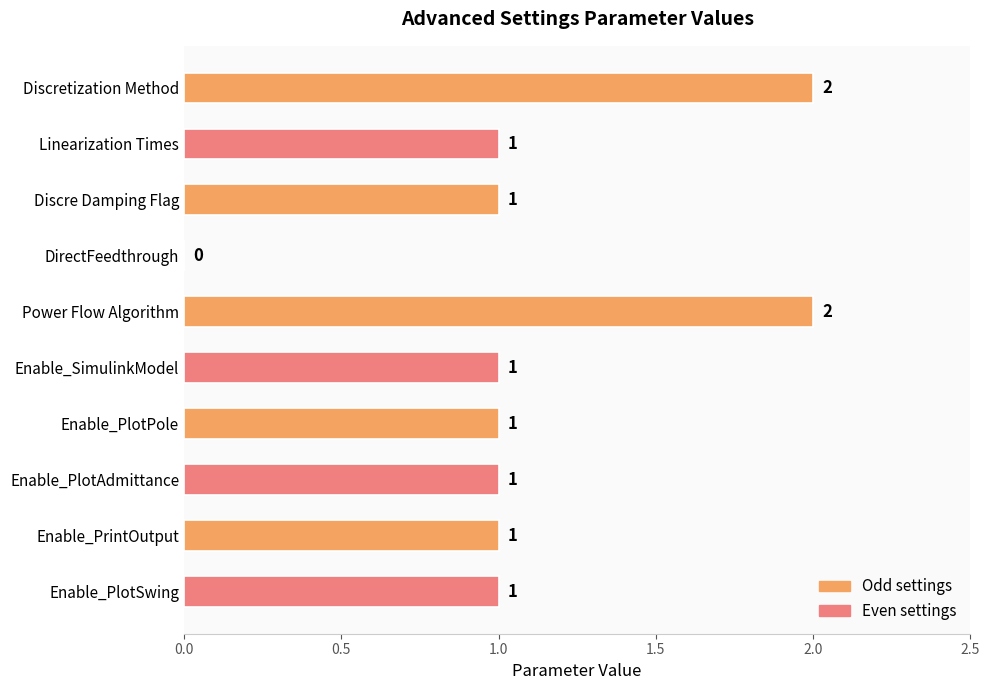

Which has a higher value, DirectFeedthrough or Power Flow Algorithm?

Power Flow Algorithm